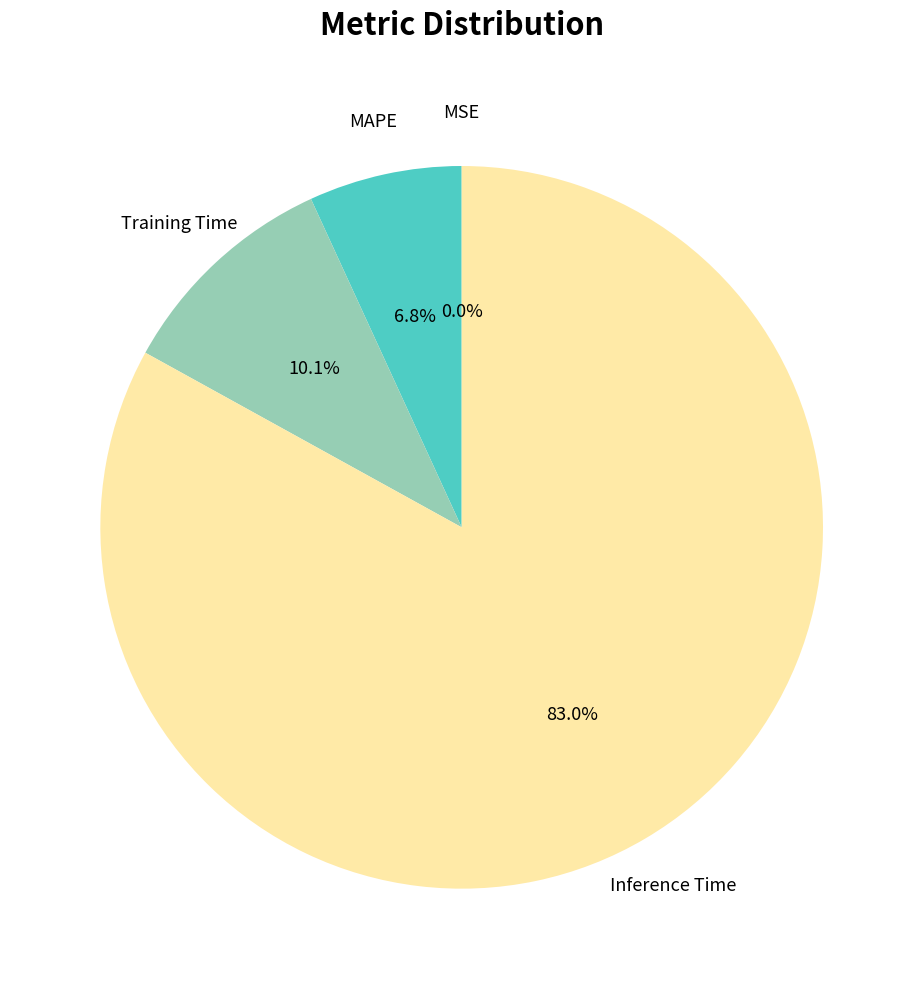

Does any single category account for the majority?

Yes